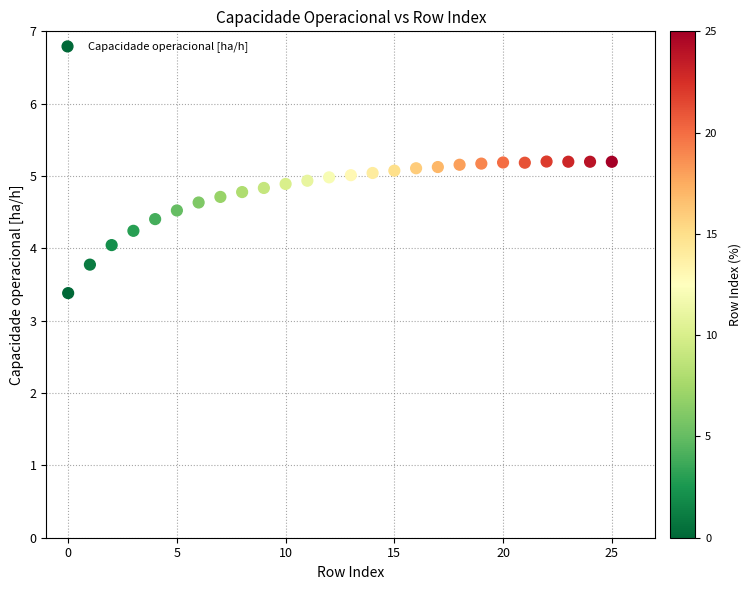

What is the range of Y values (max minus min)?

1.8